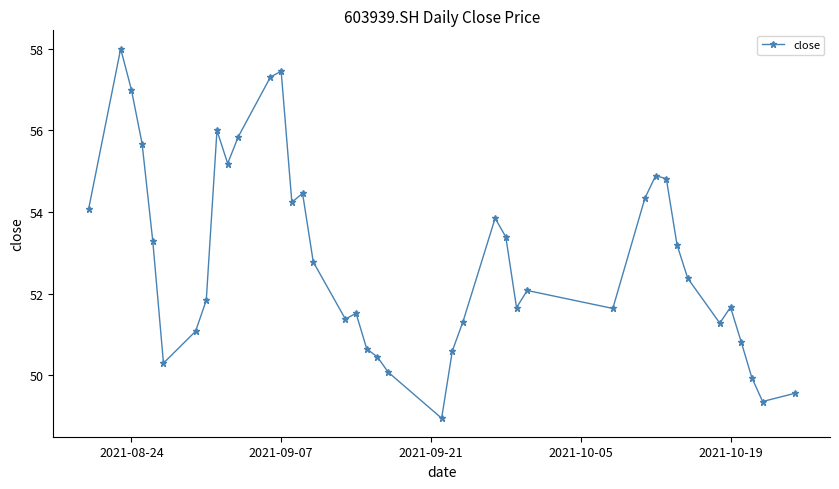

What is the value of the 28th point from the left?

52.1